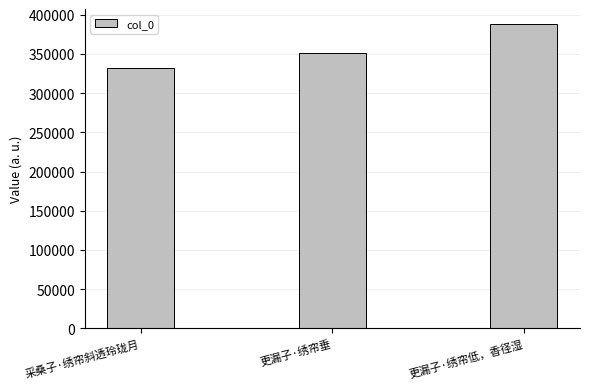

The value at 更漏子·绣帘低，香径湿 is 243941. True or false?

False